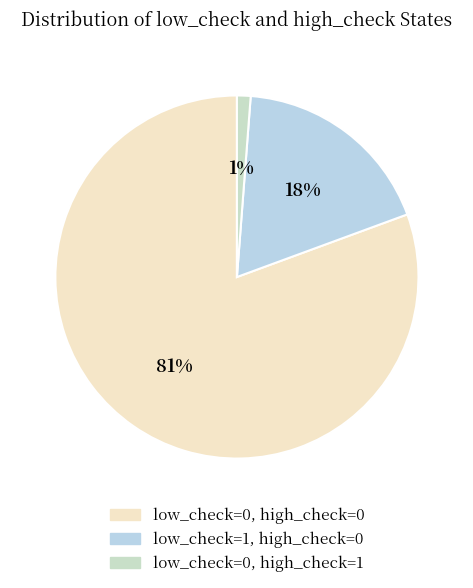

To the nearest percent, what portion does low_check=0, high_check=0 represent?

81%